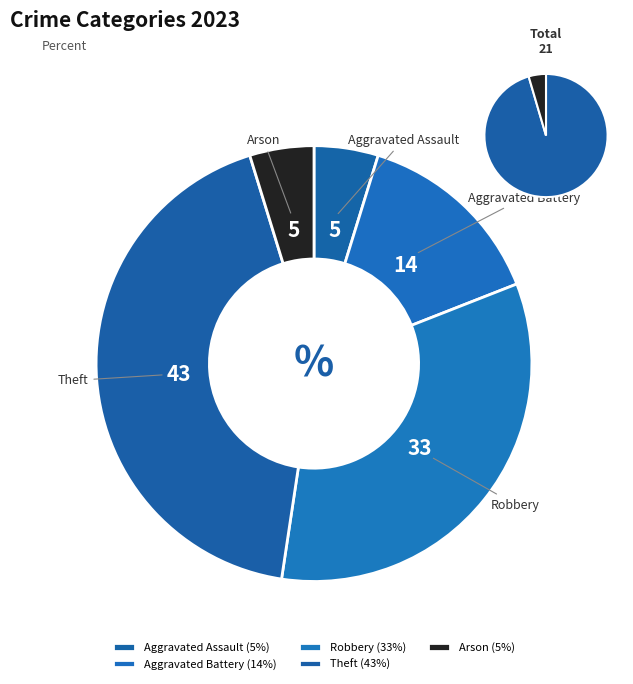

To the nearest percent, what percentage of the pie is Theft?

43%